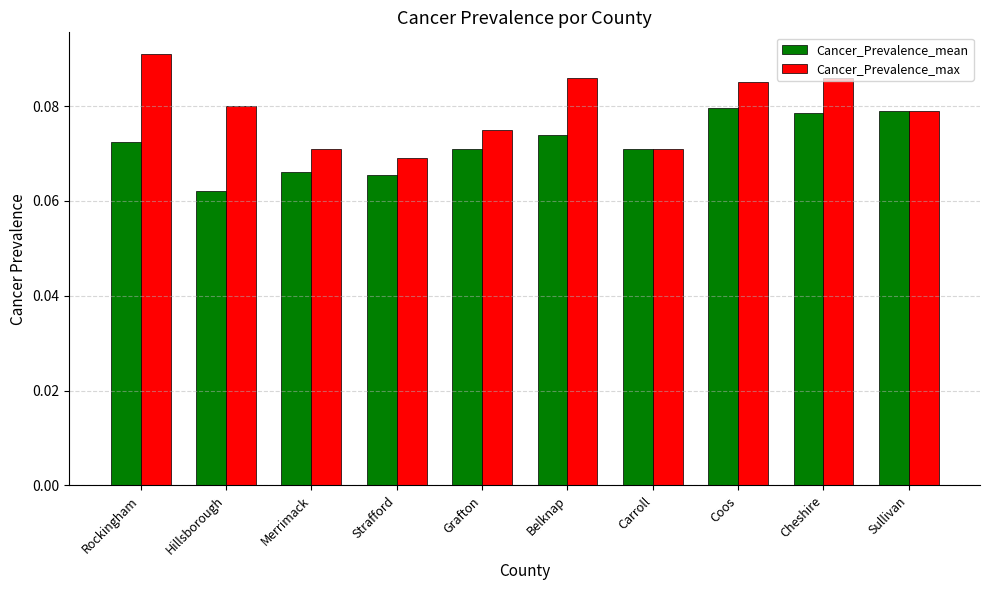

List the series in order of their peak value, lowest first.

Cancer_Prevalence_mean, Cancer_Prevalence_max